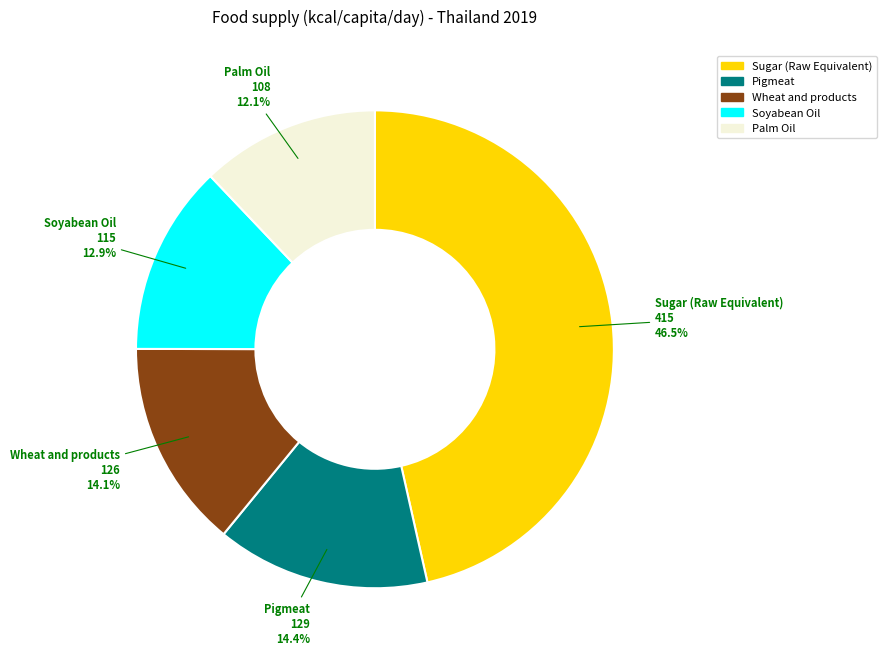

To the nearest percent, what is the difference between the largest and smallest slice percentages?

34%